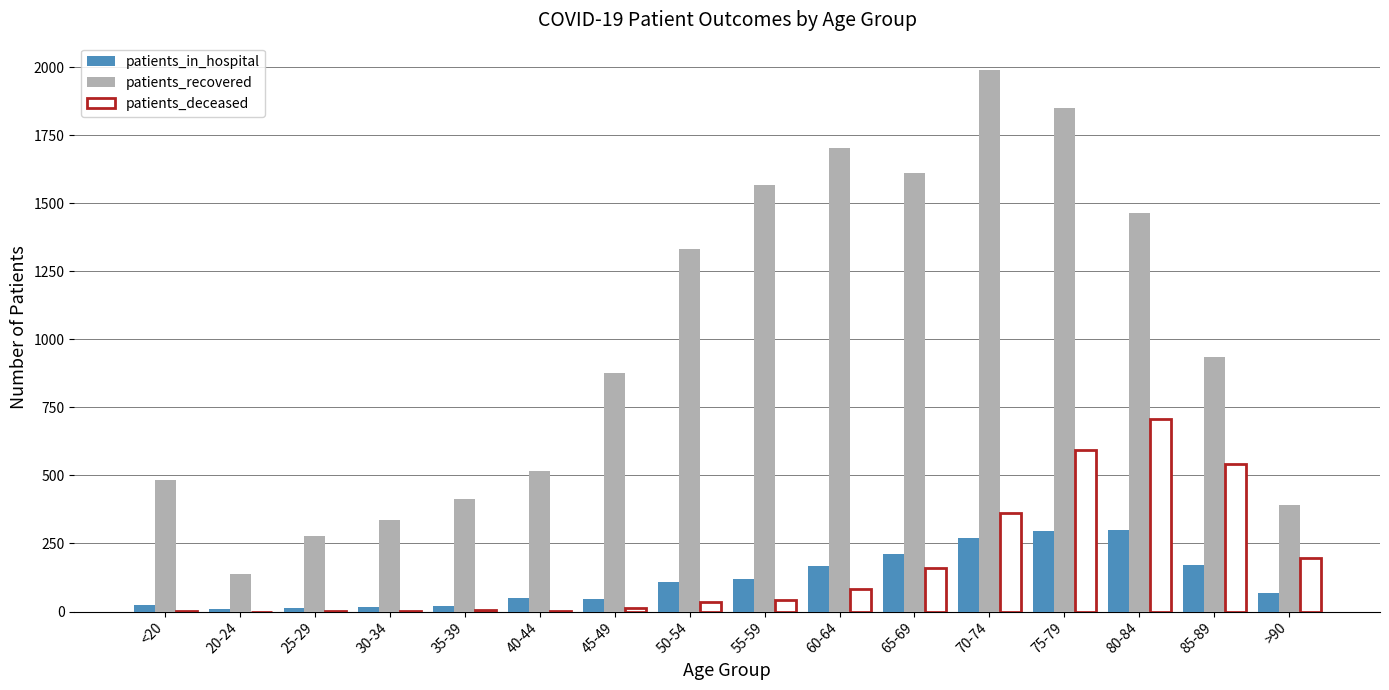

Is it true that patients_recovered equals 1611 at 65-69?

True